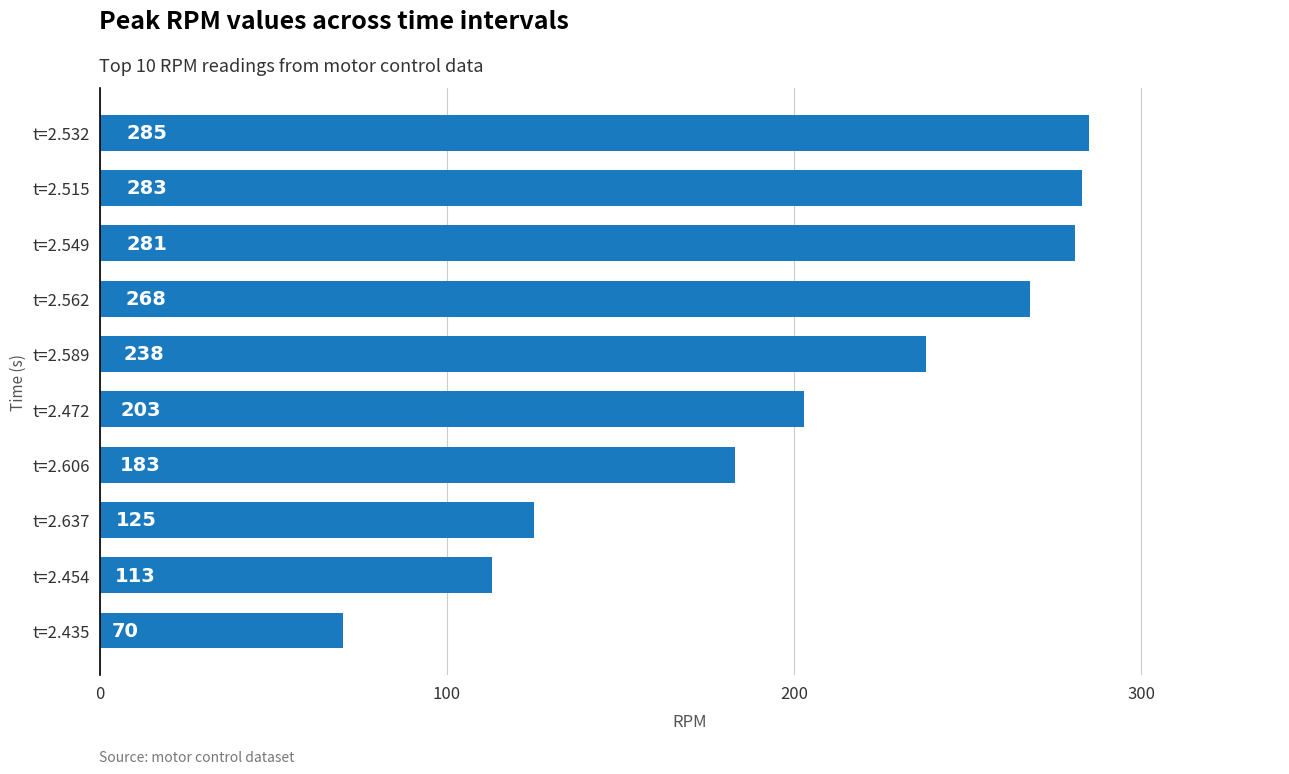

How many bars are there in total?

10